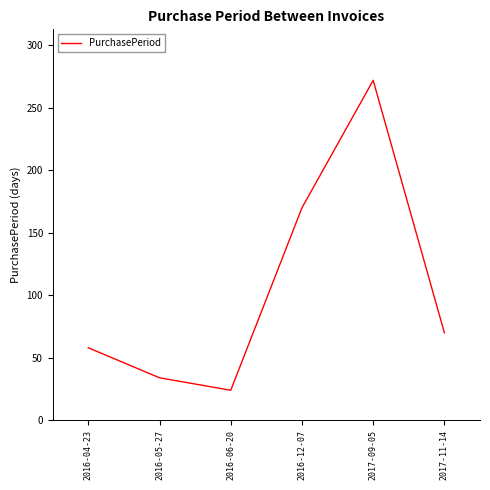

What is the average value?

105